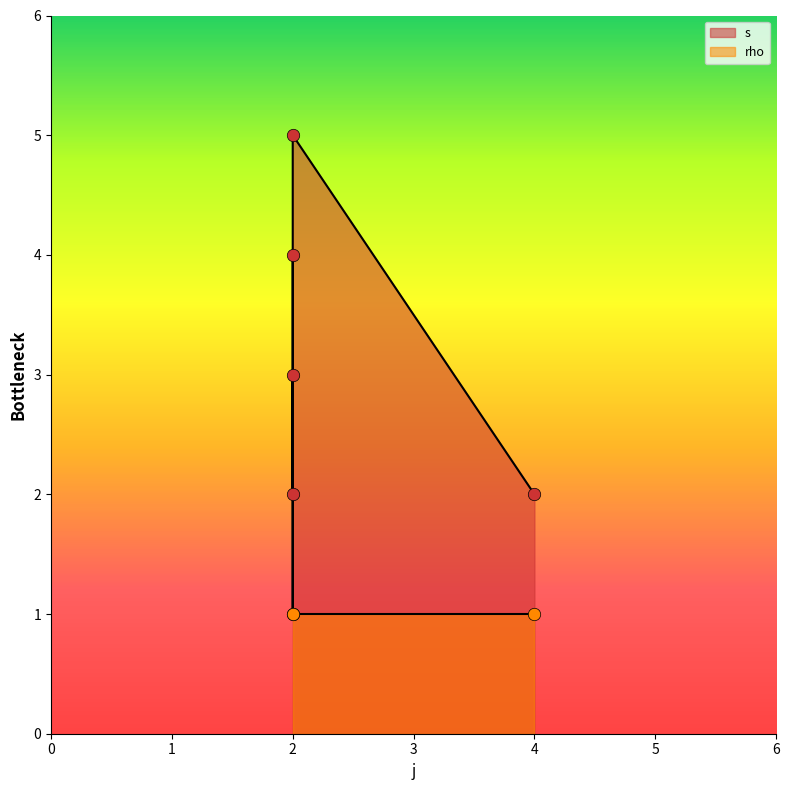

Which series reaches the maximum Y coordinate?

s